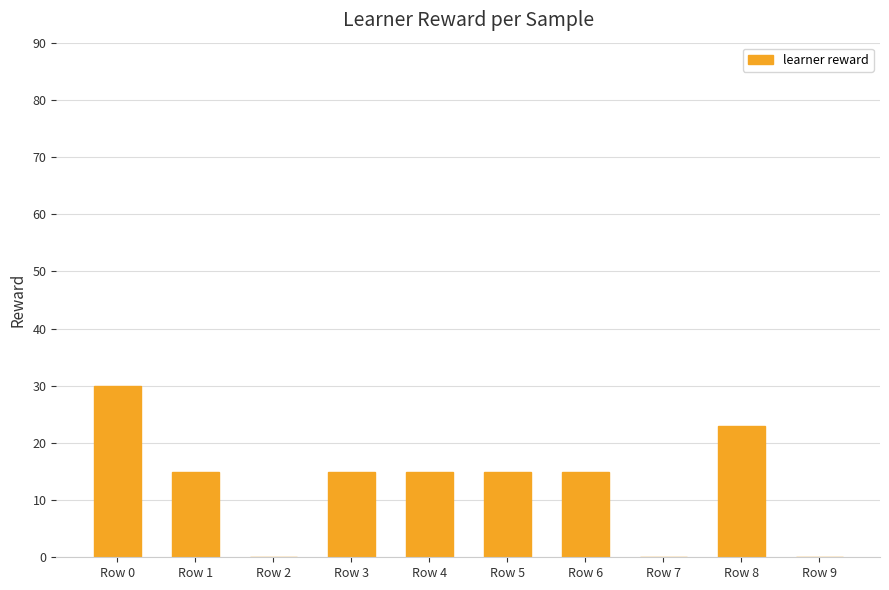

The value at Row 3 is 4. True or false?

False